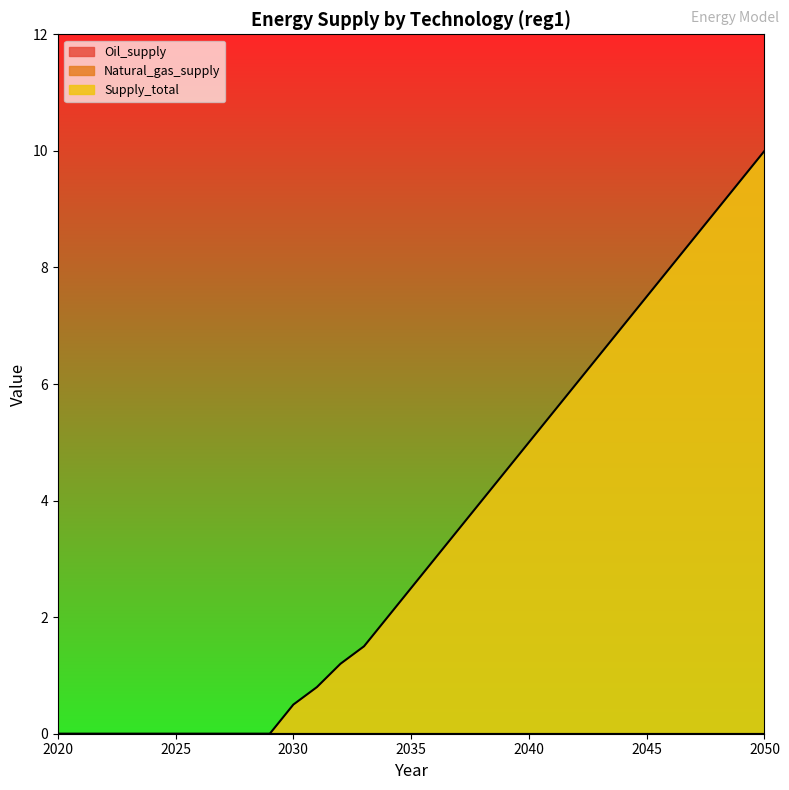

The Oil_supply series shows 0.0 at 2028. True or false?

True